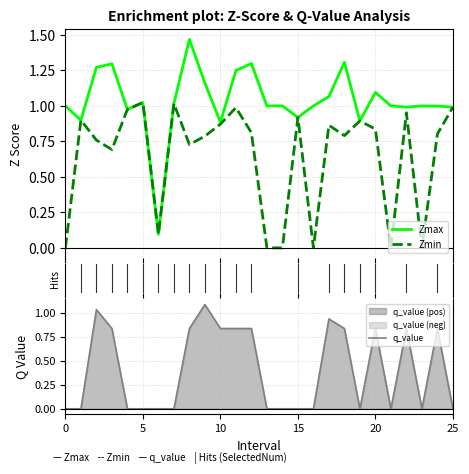

How many lines are shown in the chart?

3